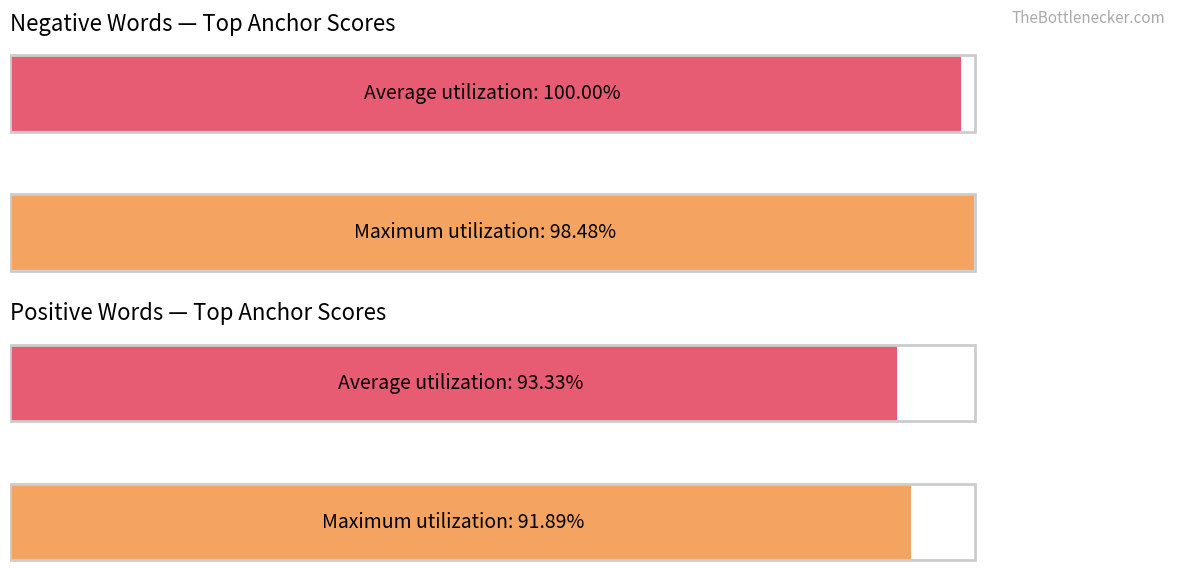

Between 0 and 20, which series saw the biggest shift?

negative